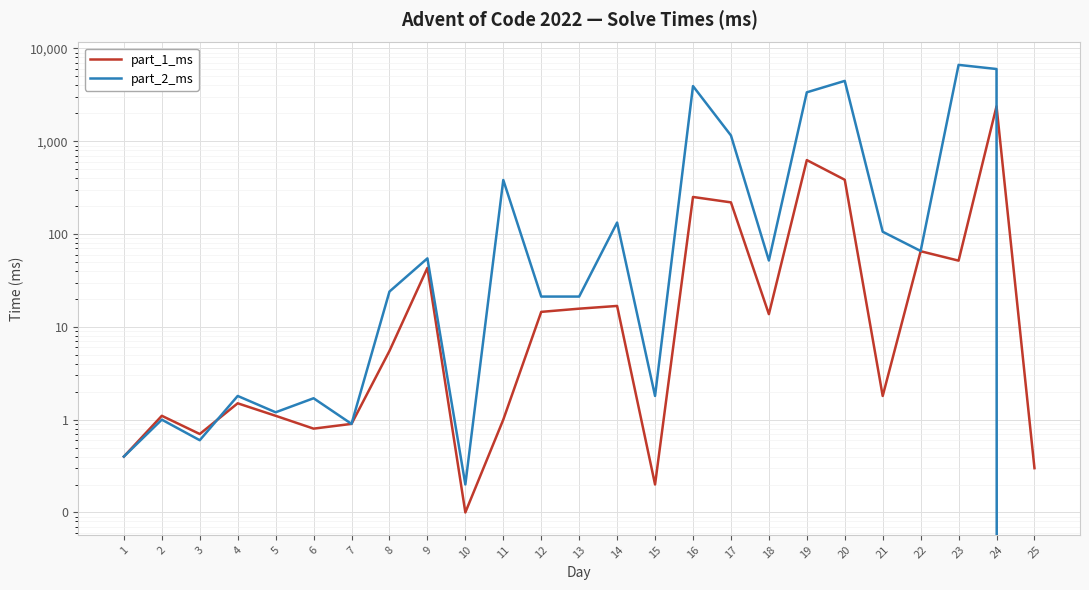

What is the total value across all series at 2?

2.1